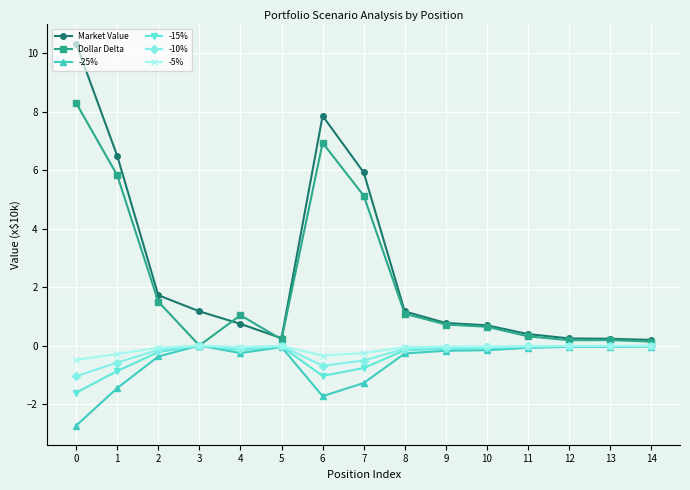

What is the difference between the highest and lowest values at 8?

1.4